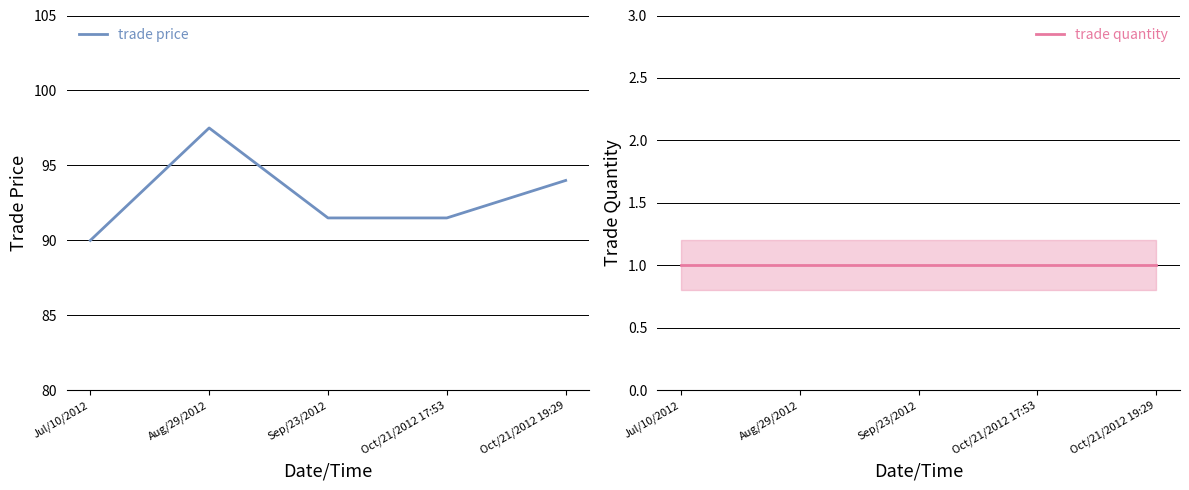

At which category does the chart reach its minimum across all series?

Jul/10/2012